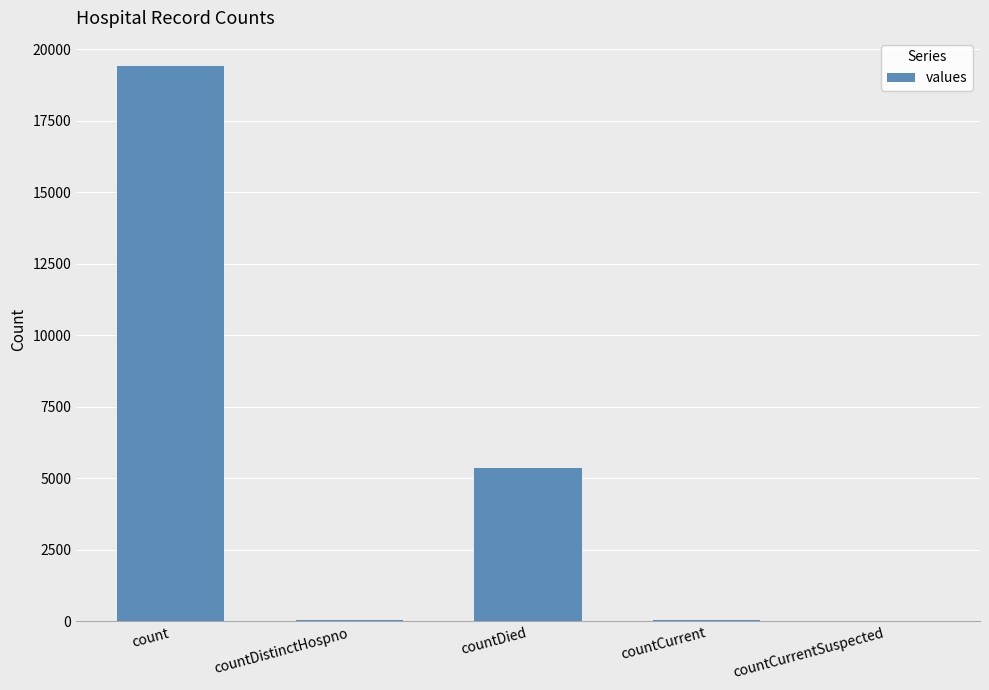

Which label corresponds to the largest value in the chart?

count